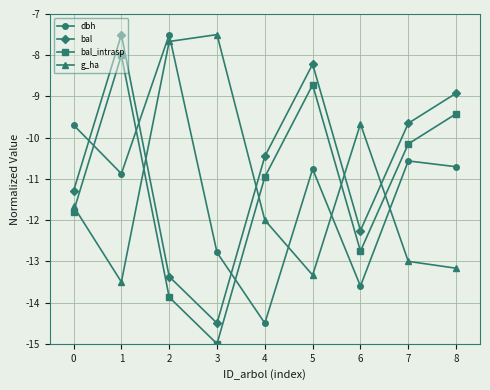

Read the dbh value at 3.

-12.8